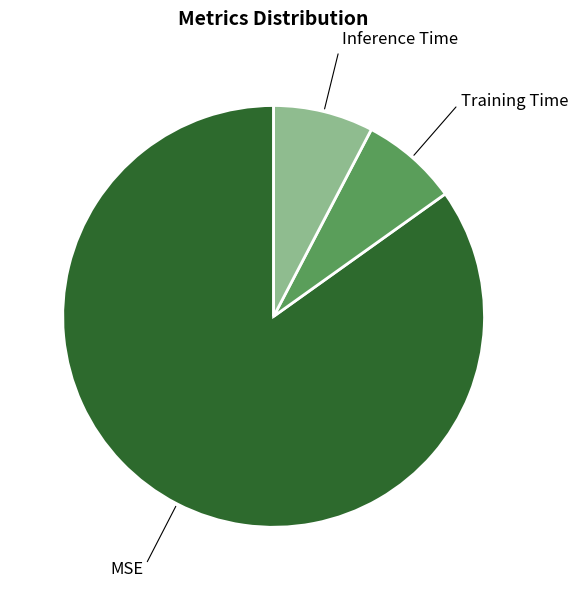

Count the number of slices in the pie.

3